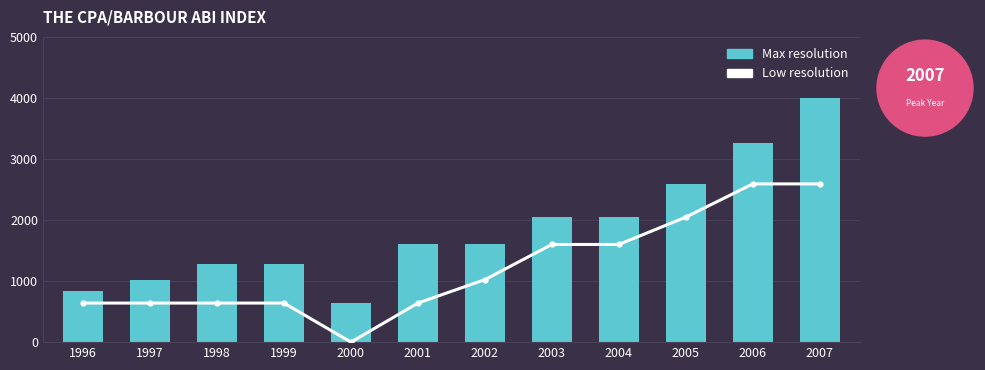

Is the value of Max resolution at 2003 greater than the value of Low resolution at 2004?

Yes